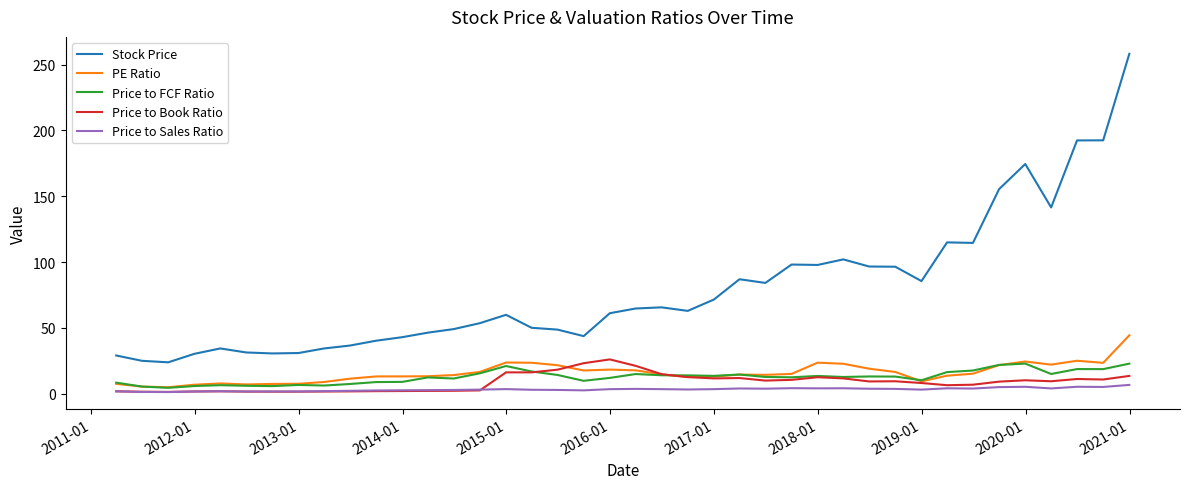

Which series has the largest total across all categories?

Stock Price